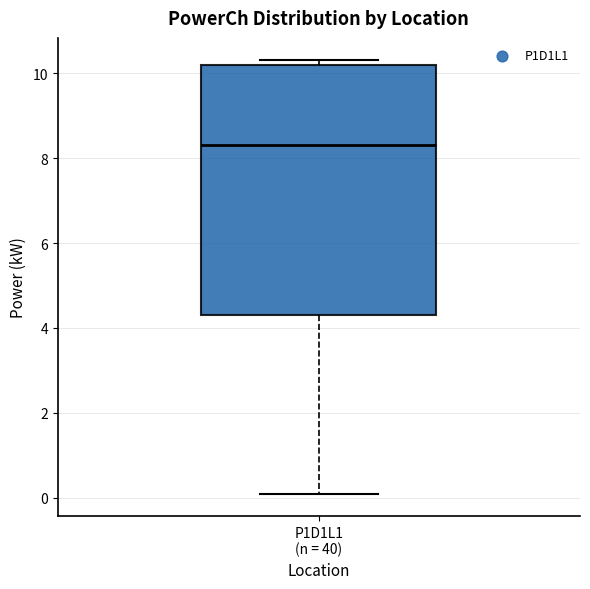

Read this box plot against the y-axis: the position of the median line, the range covered by the box, and the ends of both whiskers. The values are not printed on the chart, so give them approximately, as read against the axis.

median 8.4, box 4.4 to 10.2, whiskers 0.0 to 10.4